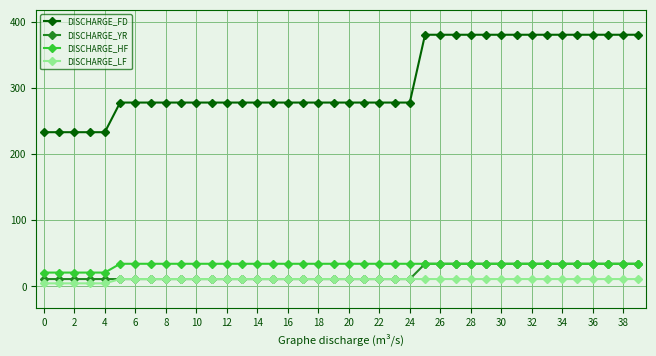

True or false: DISCHARGE_HF and DISCHARGE_FD cross at least once.

False